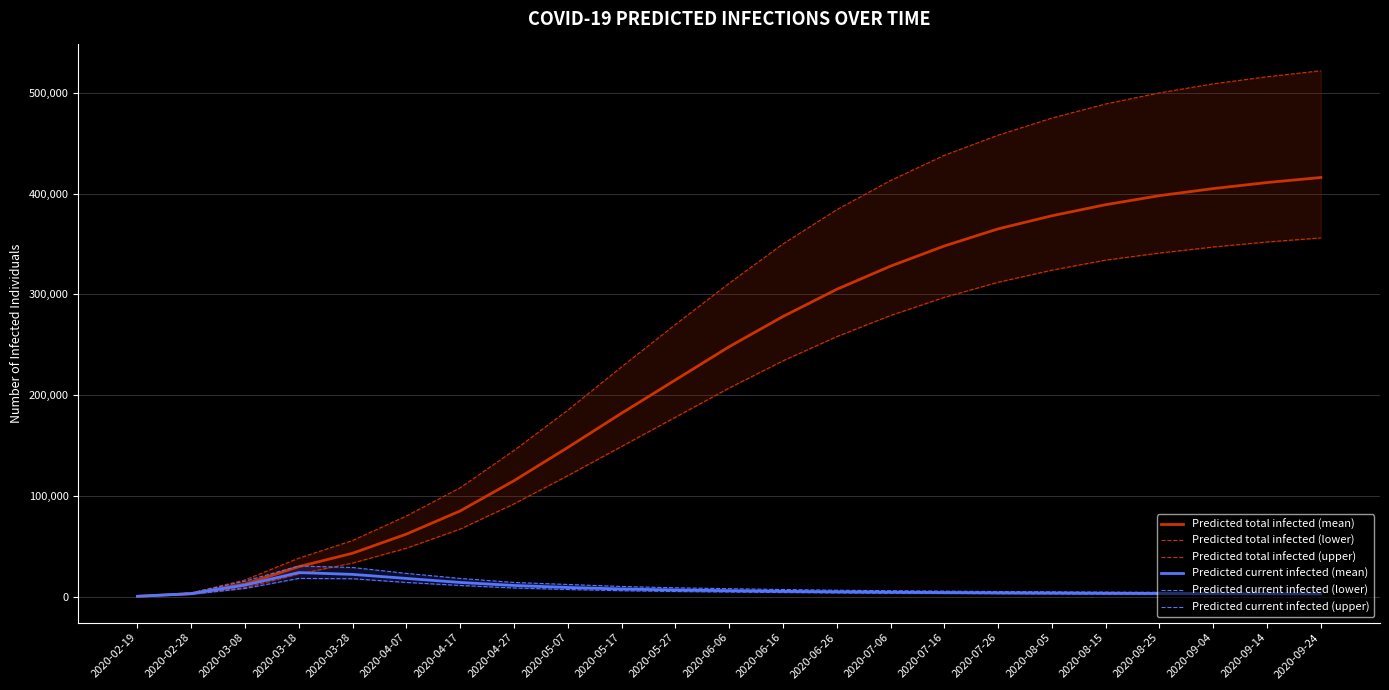

Reading left to right, list all the values displayed in this chart.

Predicted total infected (mean): 2020-02-19=249	2020-02-28=2905	2020-03-08=12343	2020-03-18=29672	2020-03-28=43011	2020-04-07=62000	2020-04-17=85000	2020-04-27=115000	2020-05-07=148000	2020-05-17=182000	2020-05-27=215000	2020-06-06=248000	2020-06-16=278000	2020-06-26=305000	2020-07-06=328000	2020-07-16=348000	2020-07-26=365000	2020-08-05=378000	2020-08-15=389000	2020-08-25=398000	2020-09-04=405000	2020-09-14=411000	2020-09-24=416000
Predicted total infected (lower): 2020-02-19=200	2020-02-28=2279	2020-03-08=8849	2020-03-18=22399	2020-03-28=33238	2020-04-07=48000	2020-04-17=67000	2020-04-27=92000	2020-05-07=120000	2020-05-17=149000	2020-05-27=178000	2020-06-06=207000	2020-06-16=234000	2020-06-26=258000	2020-07-06=279000	2020-07-16=297000	2020-07-26=312000	2020-08-05=324000	2020-08-15=334000	2020-08-25=341000	2020-09-04=347000	2020-09-14=352000	2020-09-24=356000
Predicted total infected (upper): 2020-02-19=300	2020-02-28=3619	2020-03-08=16511	2020-03-18=38100	2020-03-28=55657	2020-04-07=80000	2020-04-17=108000	2020-04-27=145000	2020-05-07=185000	2020-05-17=228000	2020-05-27=270000	2020-06-06=311000	2020-06-16=350000	2020-06-26=384000	2020-07-06=413000	2020-07-16=438000	2020-07-26=458000	2020-08-05=475000	2020-08-15=489000	2020-08-25=500000	2020-09-04=509000	2020-09-14=516000	2020-09-24=522000
Predicted current infected (mean): 2020-02-19=249	2020-02-28=2905	2020-03-08=11347	2020-03-18=23799	2020-03-28=22009	2020-04-07=18000	2020-04-17=14000	2020-04-27=11000	2020-05-07=9000	2020-05-17=7500	2020-05-27=6500	2020-06-06=5800	2020-06-16=5200	2020-06-26=4700	2020-07-06=4300	2020-07-16=4000	2020-07-26=3700	2020-08-05=3500	2020-08-15=3300	2020-08-25=3100	2020-09-04=2900	2020-09-14=2800	2020-09-24=2700
Predicted current infected (lower): 2020-02-19=200	2020-02-28=2279	2020-03-08=8049	2020-03-18=18008	2020-03-28=17688	2020-04-07=14000	2020-04-17=11000	2020-04-27=8500	2020-05-07=7000	2020-05-17=5800	2020-05-27=5000	2020-06-06=4500	2020-06-16=4000	2020-06-26=3600	2020-07-06=3300	2020-07-16=3000	2020-07-26=2800	2020-08-05=2600	2020-08-15=2400	2020-08-25=2300	2020-09-04=2200	2020-09-14=2100	2020-09-24=2000
Predicted current infected (upper): 2020-02-19=300	2020-02-28=3619	2020-03-08=15311	2020-03-18=30357	2020-03-28=28843	2020-04-07=23000	2020-04-17=18000	2020-04-27=14000	2020-05-07=12000	2020-05-17=10000	2020-05-27=8700	2020-06-06=7800	2020-06-16=7000	2020-06-26=6300	2020-07-06=5800	2020-07-16=5400	2020-07-26=5000	2020-08-05=4700	2020-08-15=4400	2020-08-25=4200	2020-09-04=4000	2020-09-14=3800	2020-09-24=3600